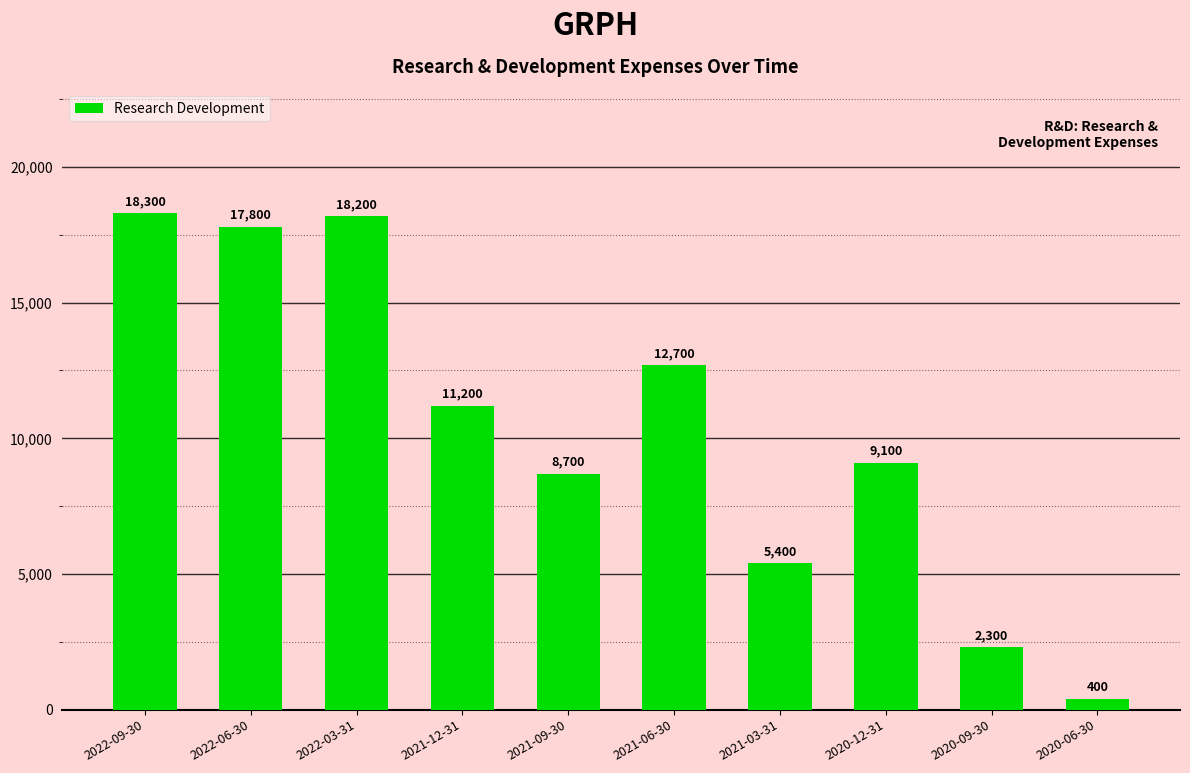

What position from the left is 2021-03-31?

7